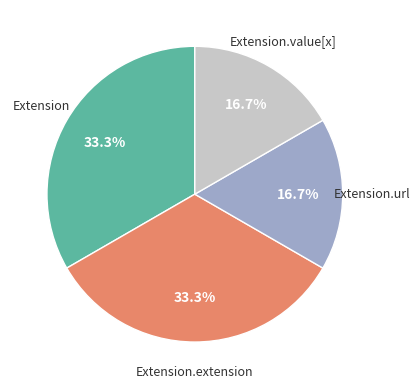

To the nearest percent, what is the average slice percentage?

25%